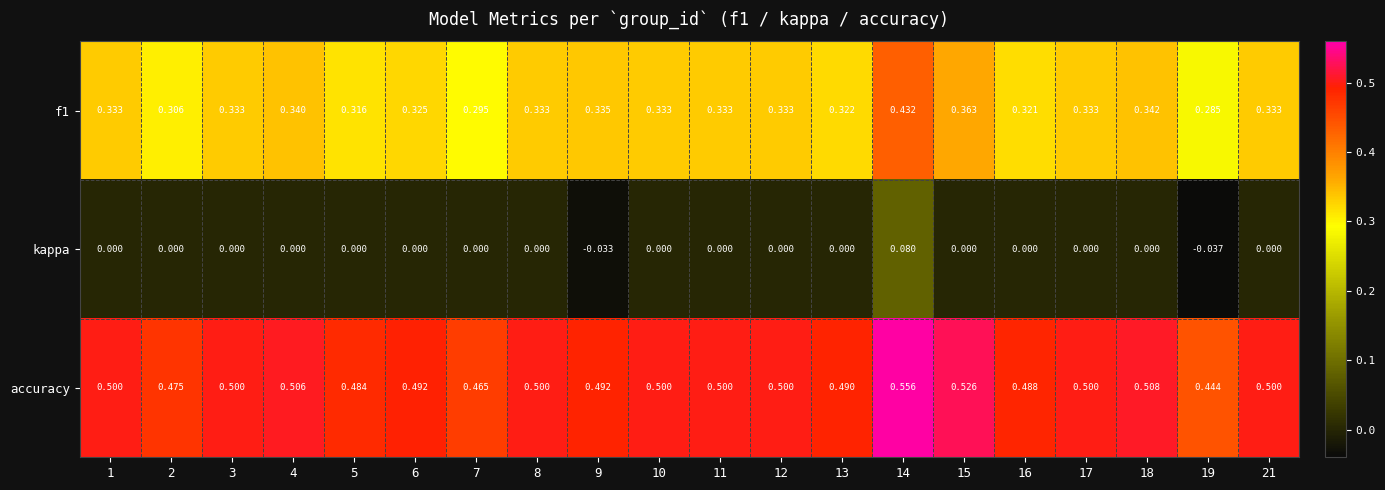

Is the value of accuracy at 5 greater than the value of f1 at 9?

Yes